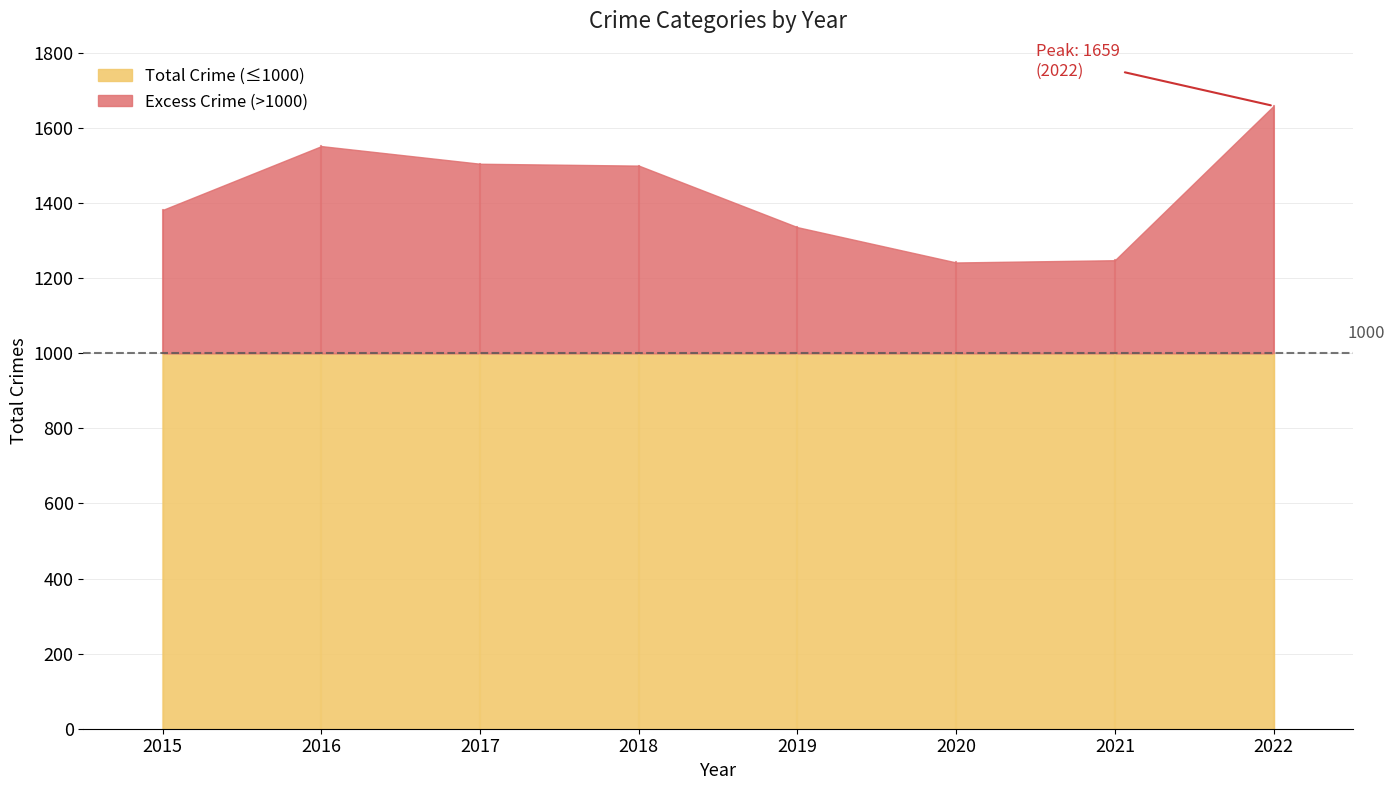

The value of Total Crime (≤1000) at 2021 is 290. True or false?

False